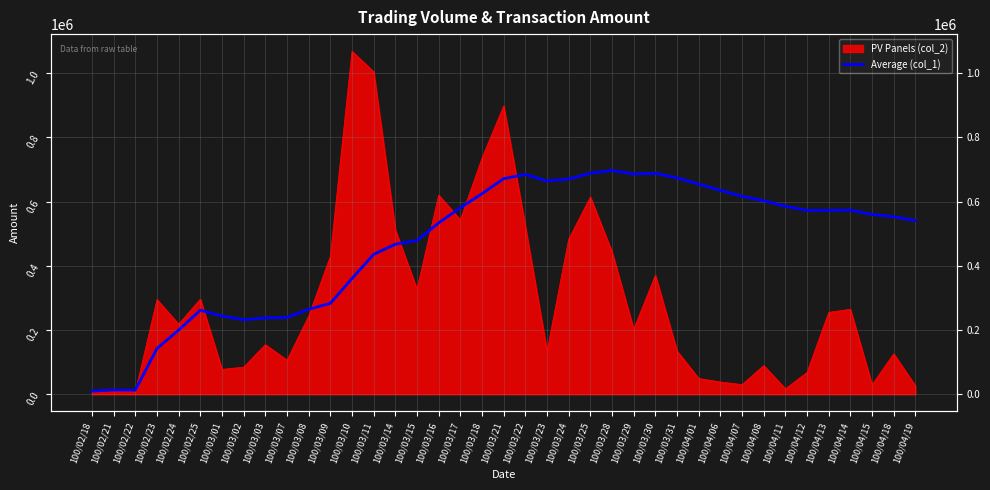

Reading left to right, what are all the values shown in this chart?

10000.0	13500.0	13000.0	142750.0	200000.0	261833.3	243571.4	232375.0	237666.7	239700.0	264727.3	283250.0	360538.5	435714.3	467333.3	478875.0	533764.7	580833.3	624526.3	671550.0	684523.8	664318.2	670087.0	688541.7	696720.0	686115.4	688000.0	673964.3	654310.3	635266.7	616548.4	602750.0	585606.1	572764.7	572542.9	573444.4	559729.7	553026.3	540794.9